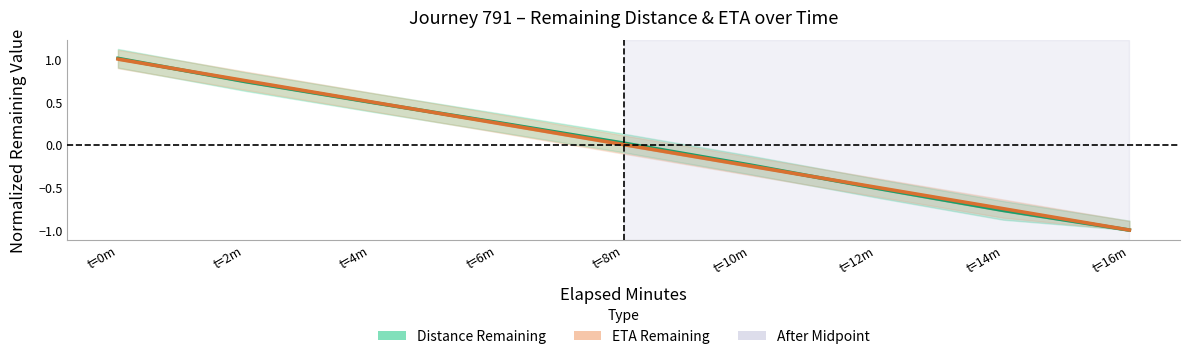

What is the minimum value for Distance Remaining?

-1.0